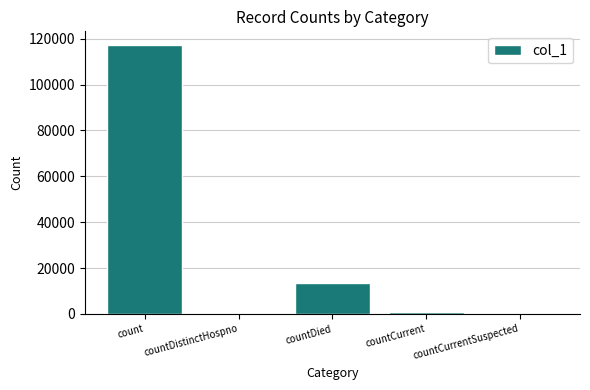

The value at countDistinctHospno is 0. True or false?

True